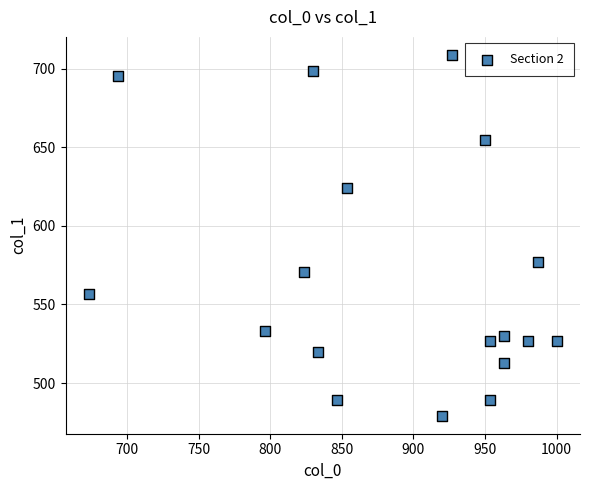

What Y value in the scatter plot is closest to 594?

577.1